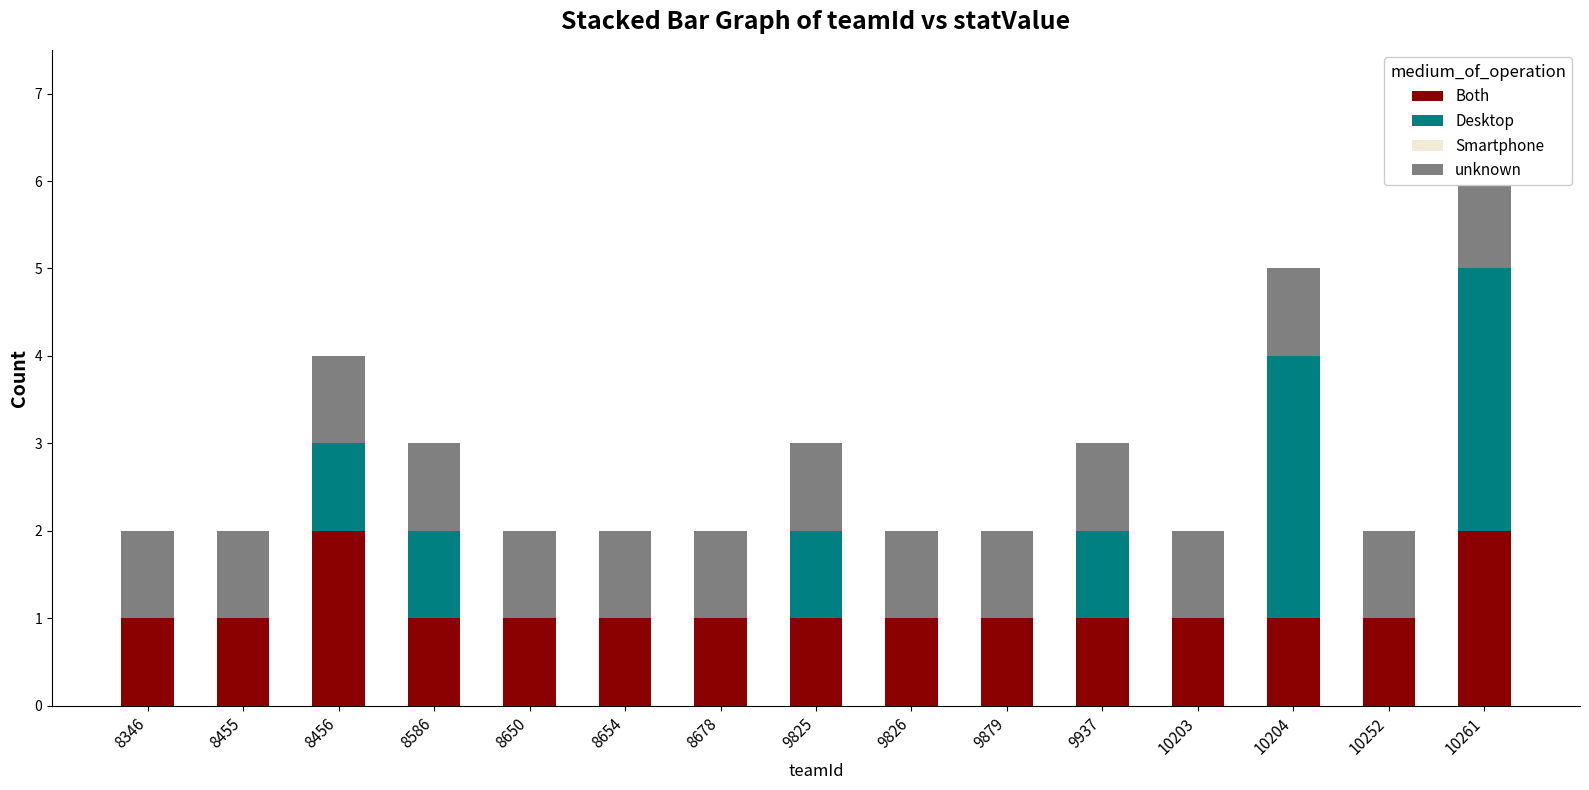

Is the value of Both at 8650 greater than the value of Smartphone at 8346?

Yes